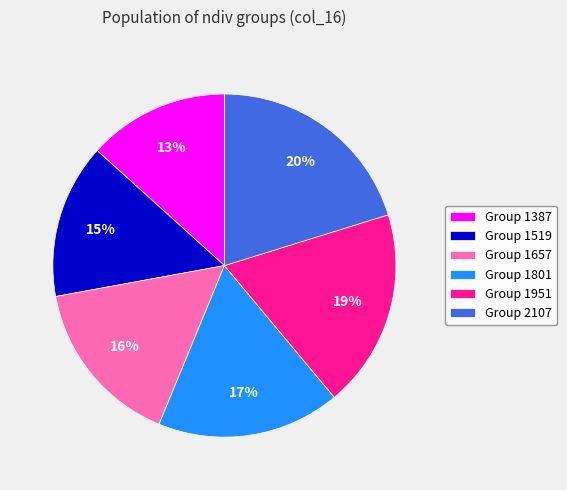

Which category has the smallest portion of the pie?

Group 1387